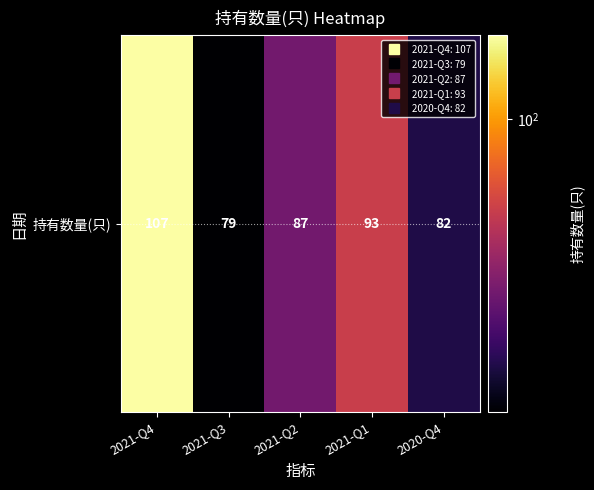

What is the change in value from 2021-Q2 to 2021-Q1?

+6